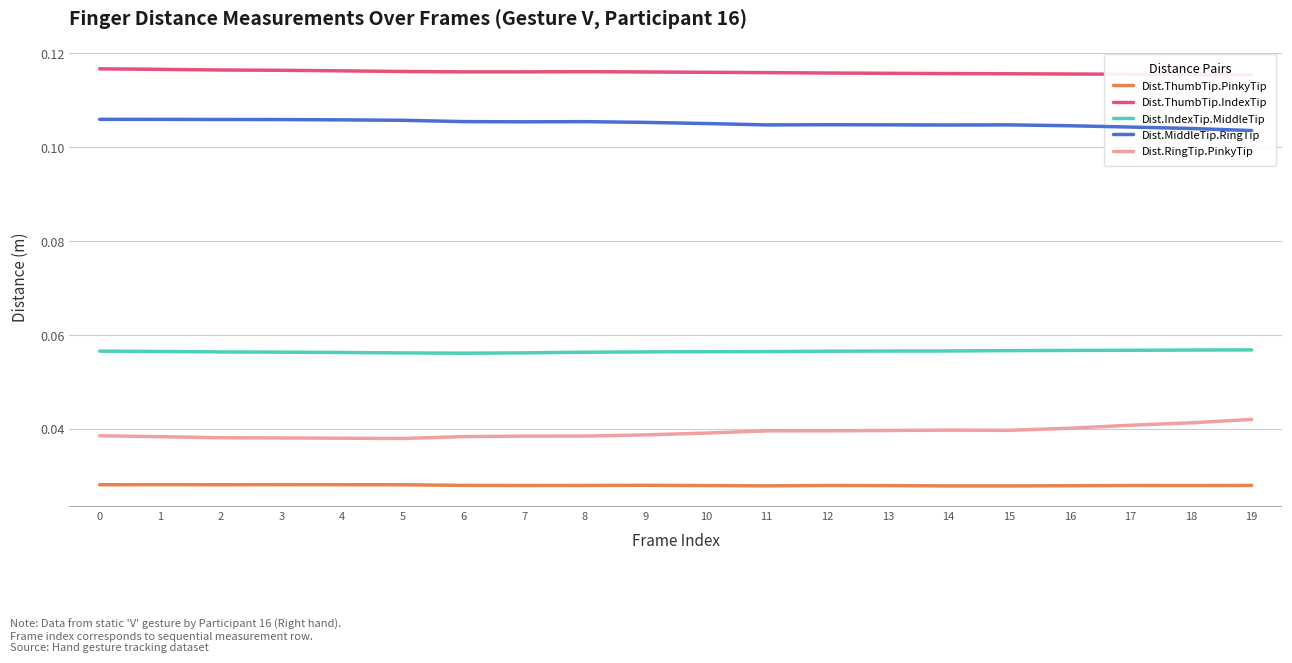

Reading left to right, extract all data points from this chart.

Dist.ThumbTip.PinkyTip: 0=0.0	1=0.0	2=0.0	3=0.0	4=0.0	5=0.0	6=0.0	7=0.0	8=0.0	9=0.0	10=0.0	11=0.0	12=0.0	13=0.0	14=0.0	15=0.0	16=0.0	17=0.0	18=0.0	19=0.0
Dist.ThumbTip.IndexTip: 0=0.1	1=0.1	2=0.1	3=0.1	4=0.1	5=0.1	6=0.1	7=0.1	8=0.1	9=0.1	10=0.1	11=0.1	12=0.1	13=0.1	14=0.1	15=0.1	16=0.1	17=0.1	18=0.1	19=0.1
Dist.IndexTip.MiddleTip: 0=0.1	1=0.1	2=0.1	3=0.1	4=0.1	5=0.1	6=0.1	7=0.1	8=0.1	9=0.1	10=0.1	11=0.1	12=0.1	13=0.1	14=0.1	15=0.1	16=0.1	17=0.1	18=0.1	19=0.1
Dist.MiddleTip.RingTip: 0=0.1	1=0.1	2=0.1	3=0.1	4=0.1	5=0.1	6=0.1	7=0.1	8=0.1	9=0.1	10=0.1	11=0.1	12=0.1	13=0.1	14=0.1	15=0.1	16=0.1	17=0.1	18=0.1	19=0.1
Dist.RingTip.PinkyTip: 0=0.0	1=0.0	2=0.0	3=0.0	4=0.0	5=0.0	6=0.0	7=0.0	8=0.0	9=0.0	10=0.0	11=0.0	12=0.0	13=0.0	14=0.0	15=0.0	16=0.0	17=0.0	18=0.0	19=0.0